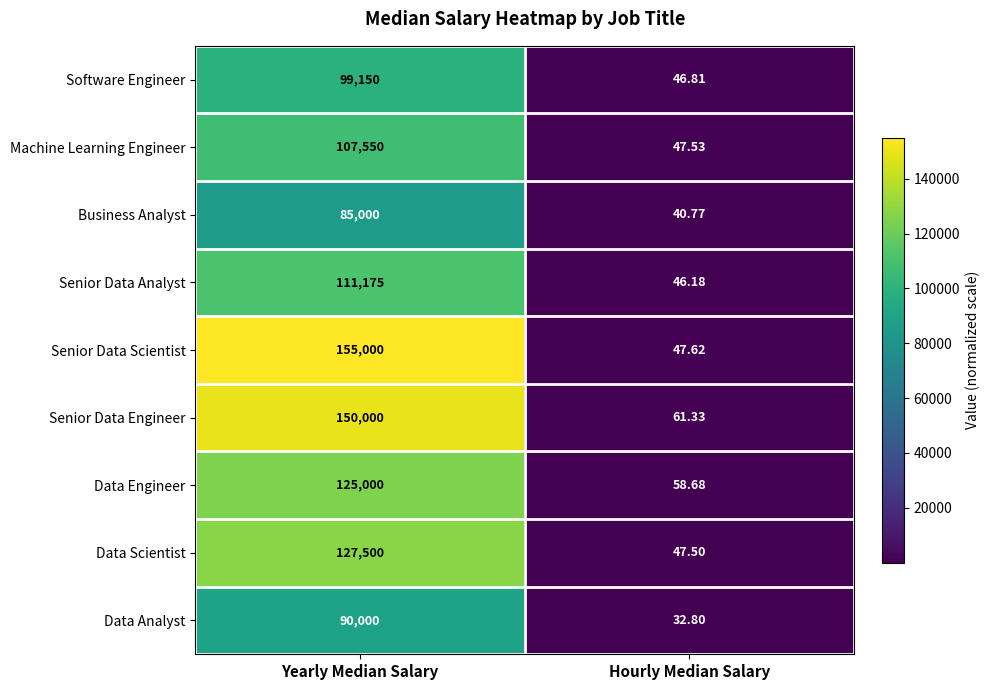

Rank the categories by Machine Learning Engineer value from lowest to highest.

Hourly Median Salary, Yearly Median Salary